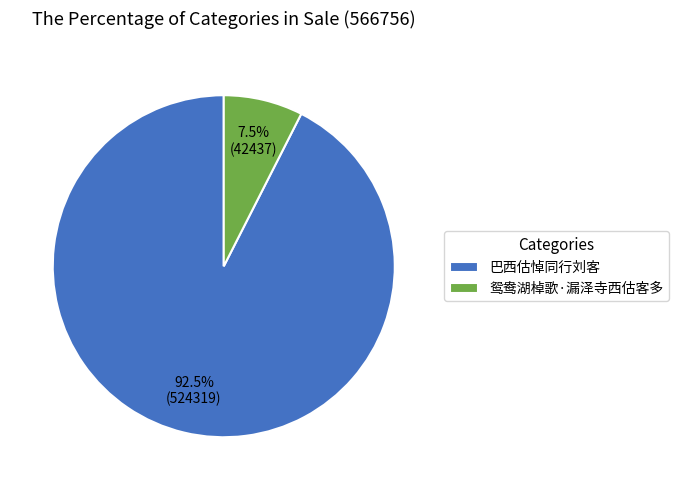

How many segments does this pie chart have?

2